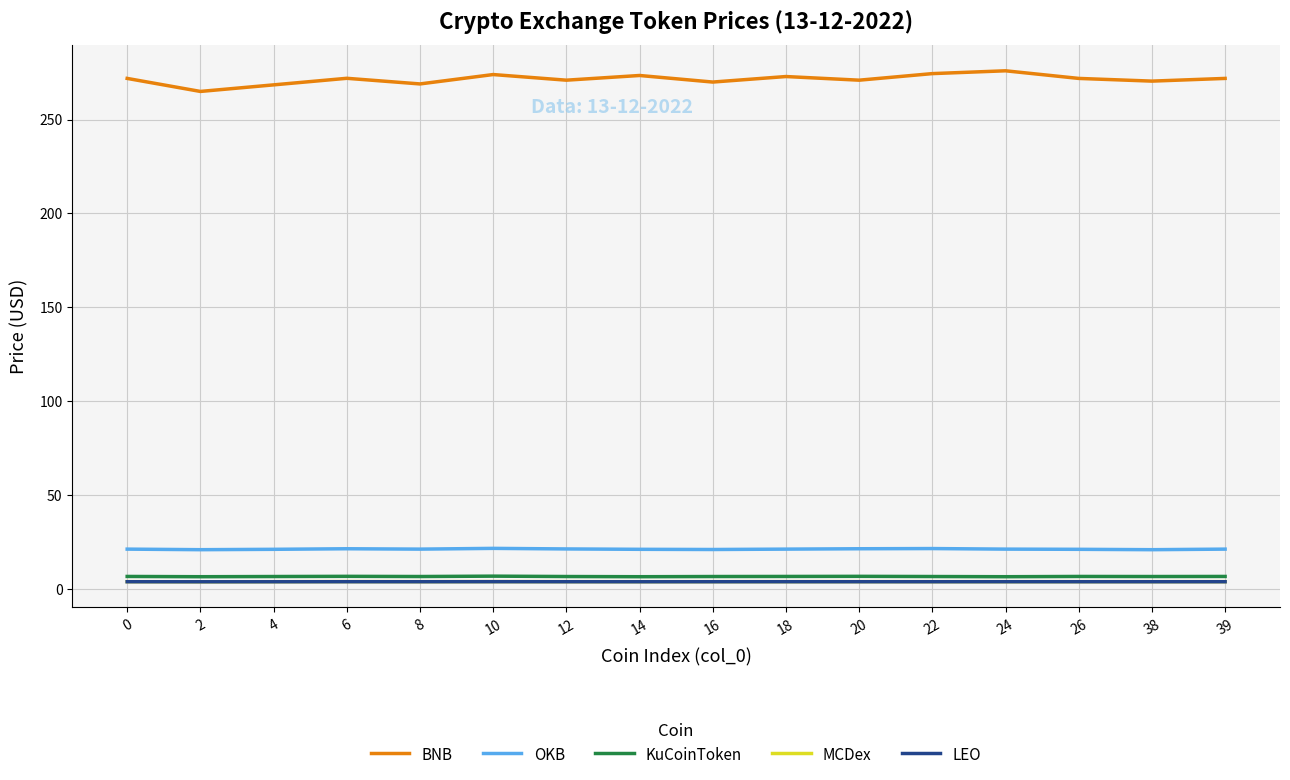

The value of BNB at 39 is 359.1. True or false?

False